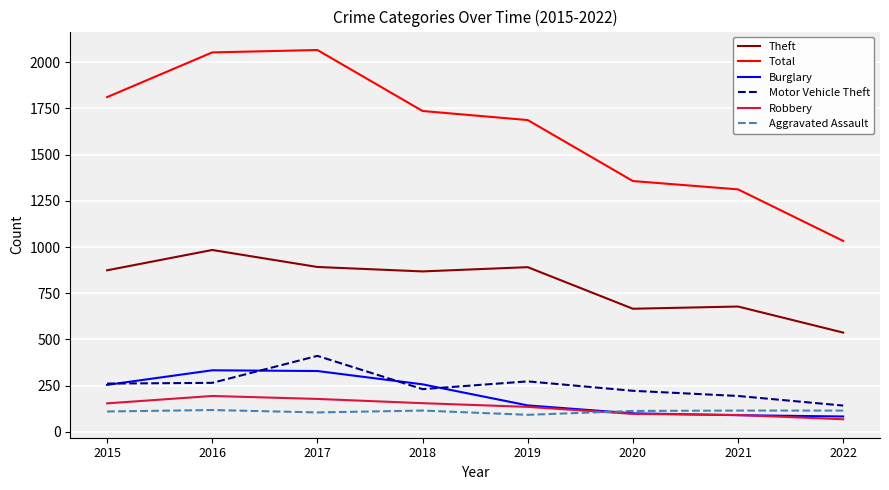

Which category has the lowest value in the Robbery series?

2022